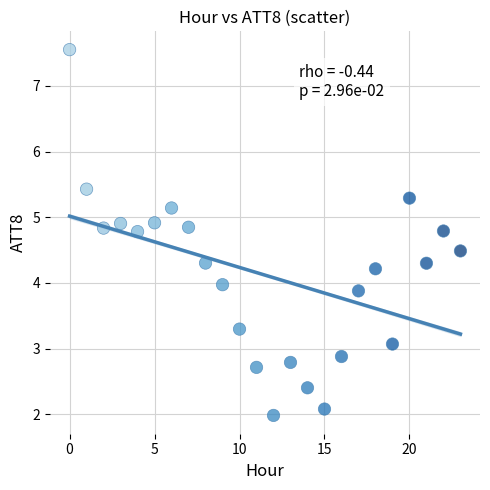

What is the range of Y values (max minus min)?

5.6